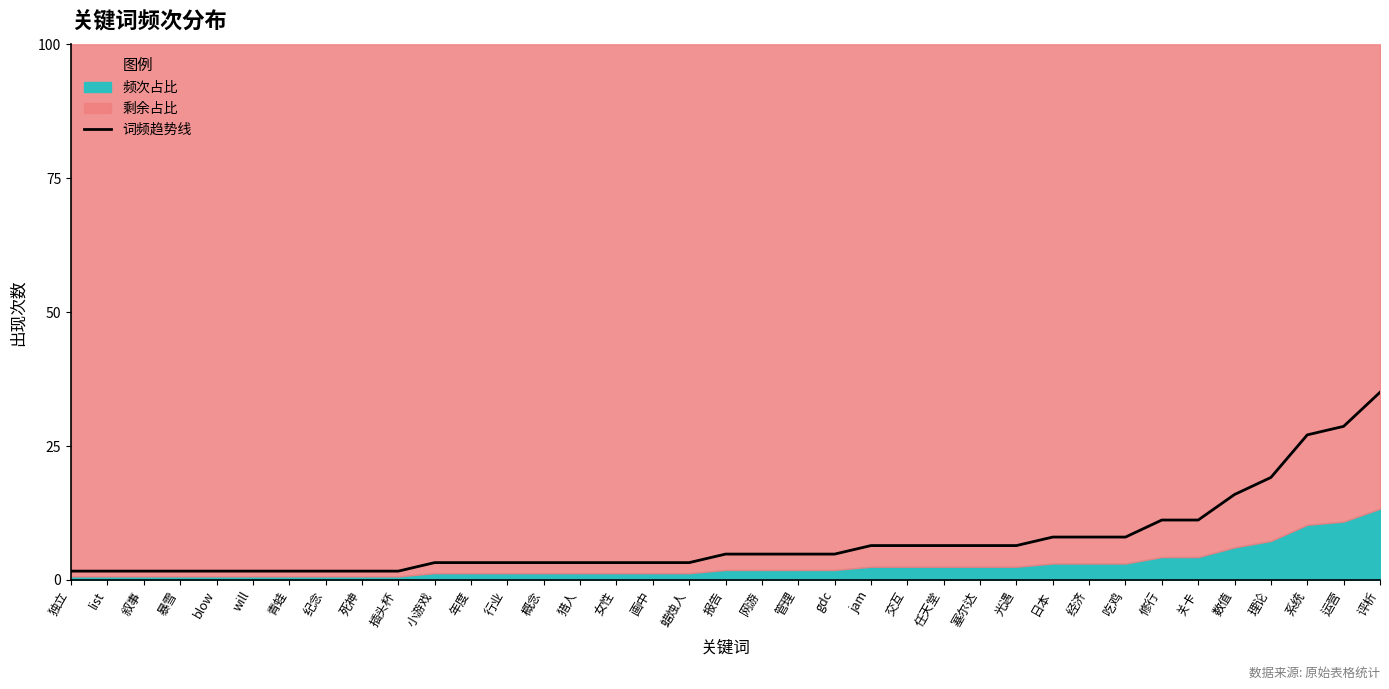

What is the label of the 32nd point from the left?

关卡